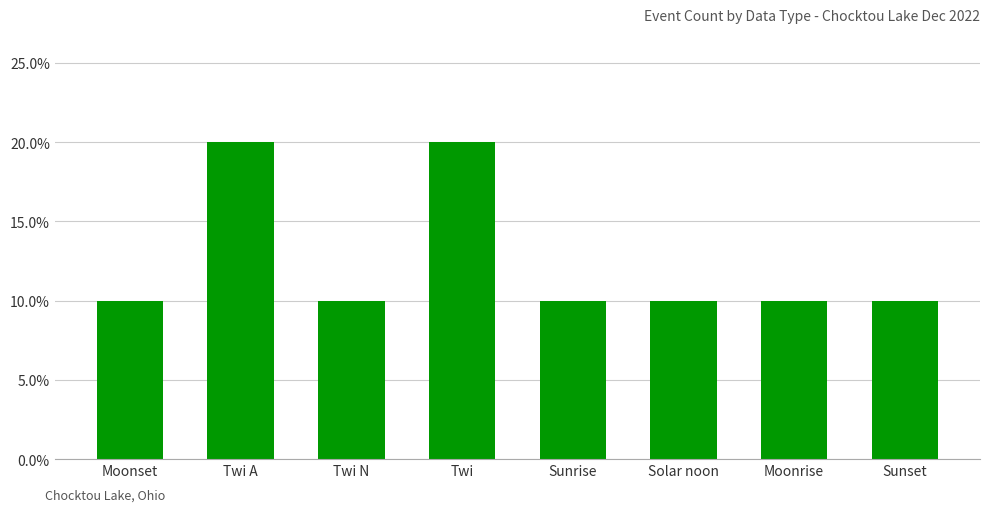

Are the bars horizontal?

No